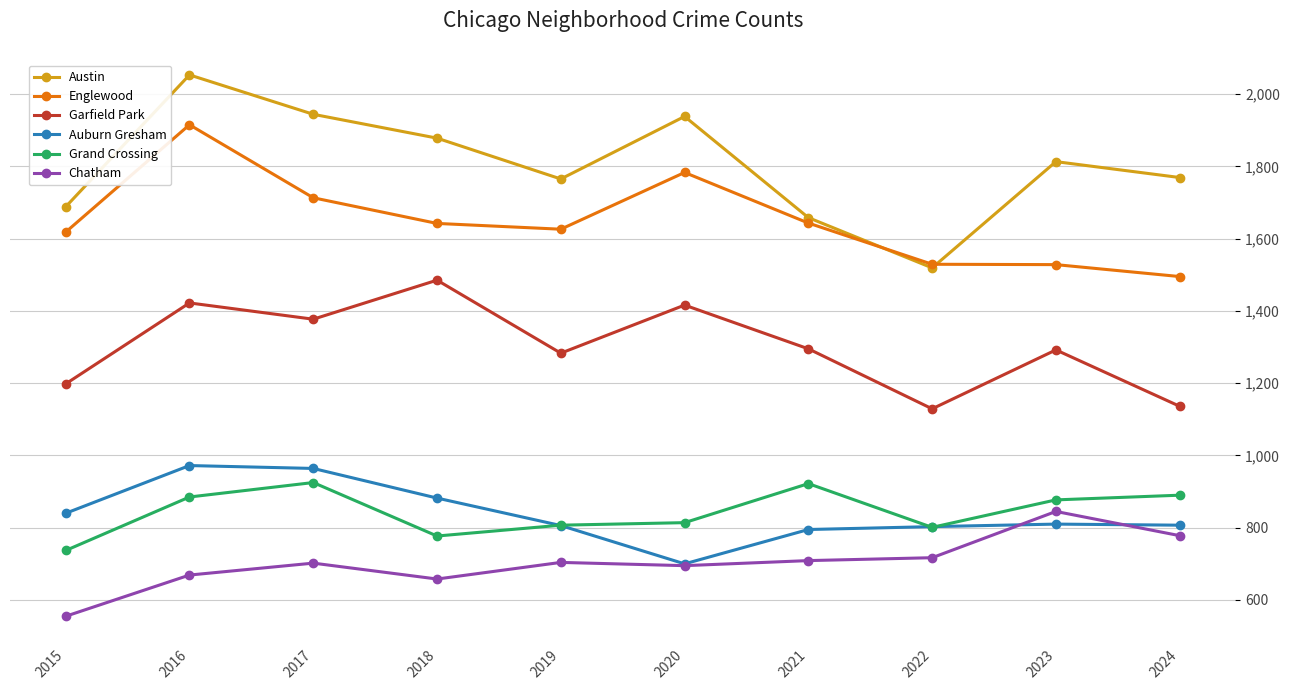

What is the difference between the maximum and second lowest values in the Chatham series?

187